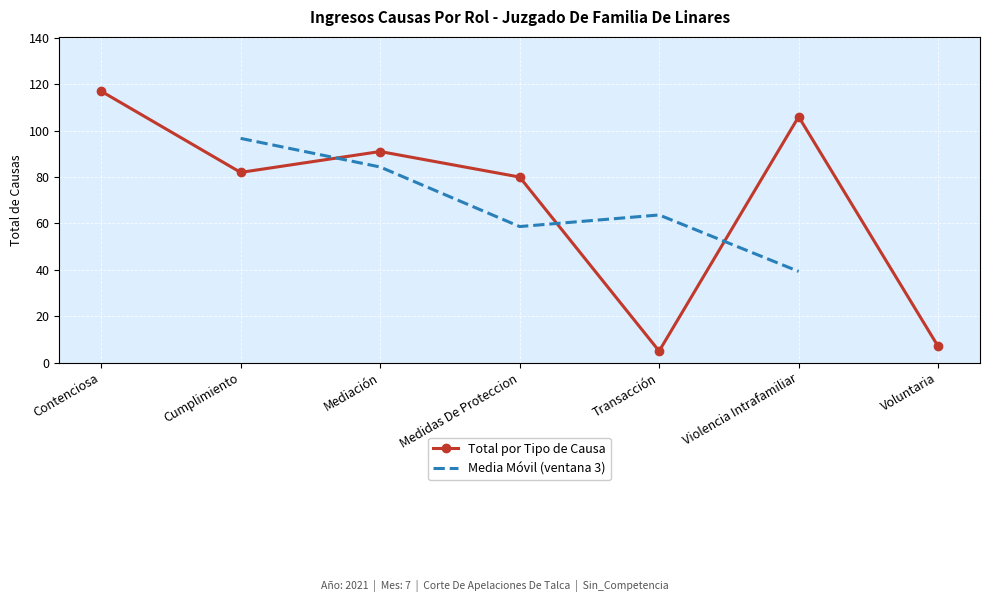

Rank the categories by value from lowest to highest.

Transacción, Voluntaria, Medidas De Proteccion, Cumplimiento, Mediación, Violencia Intrafamiliar, Contenciosa